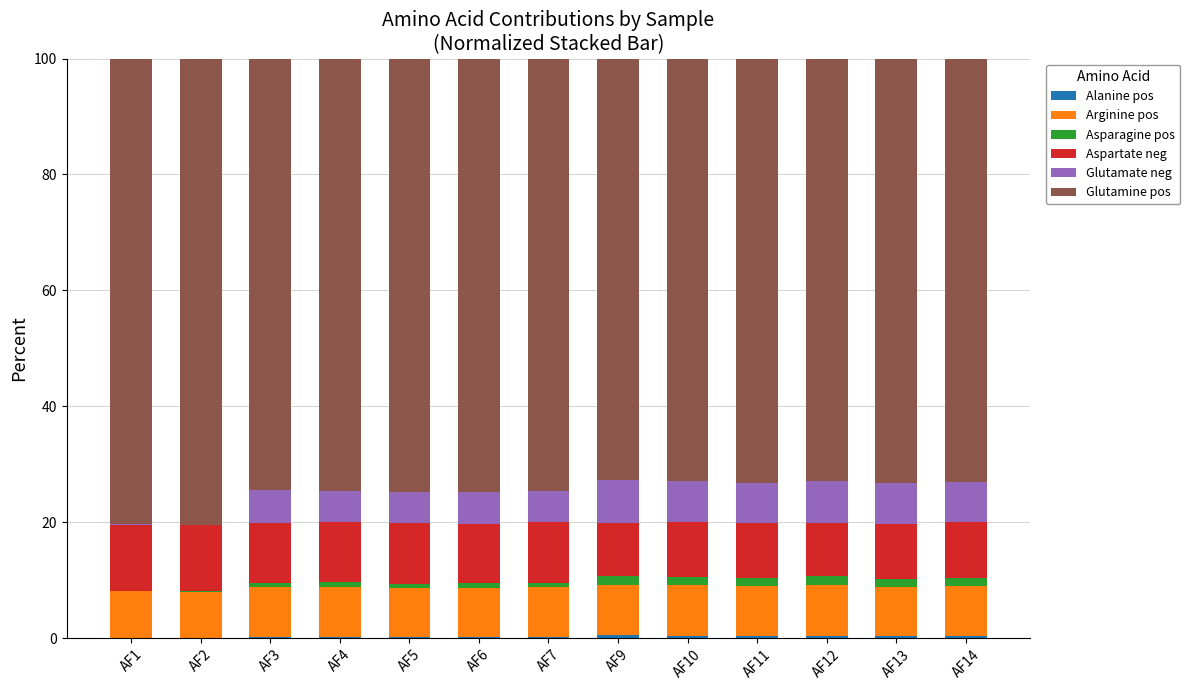

What is the total value across all series at AF12?

100.0